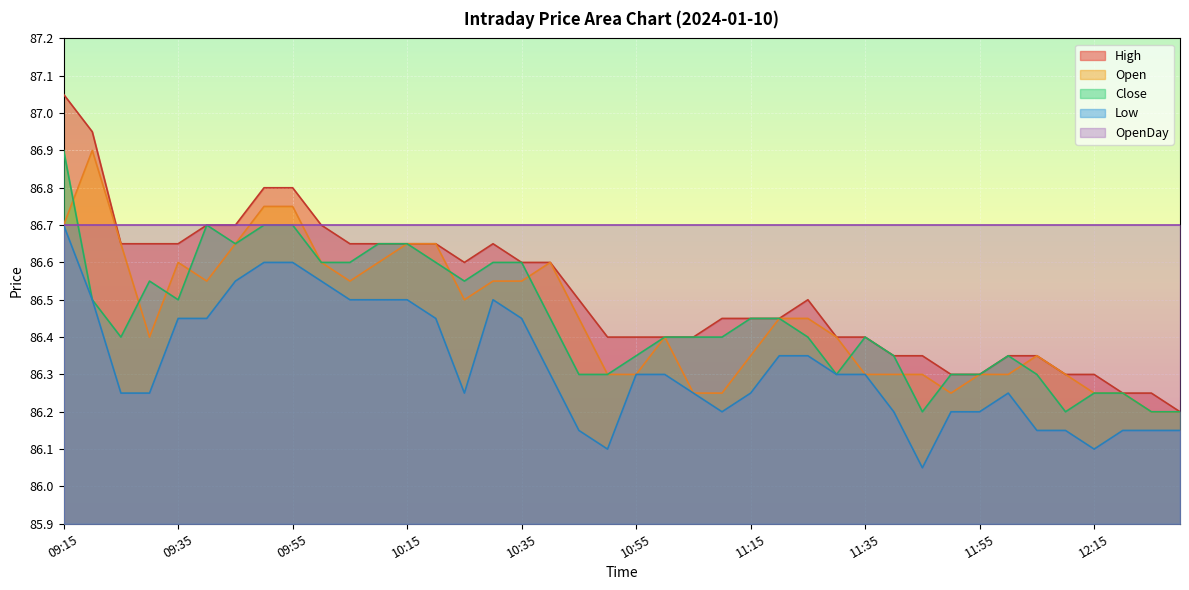

The Open series shows 148.2 at 12:15. True or false?

False